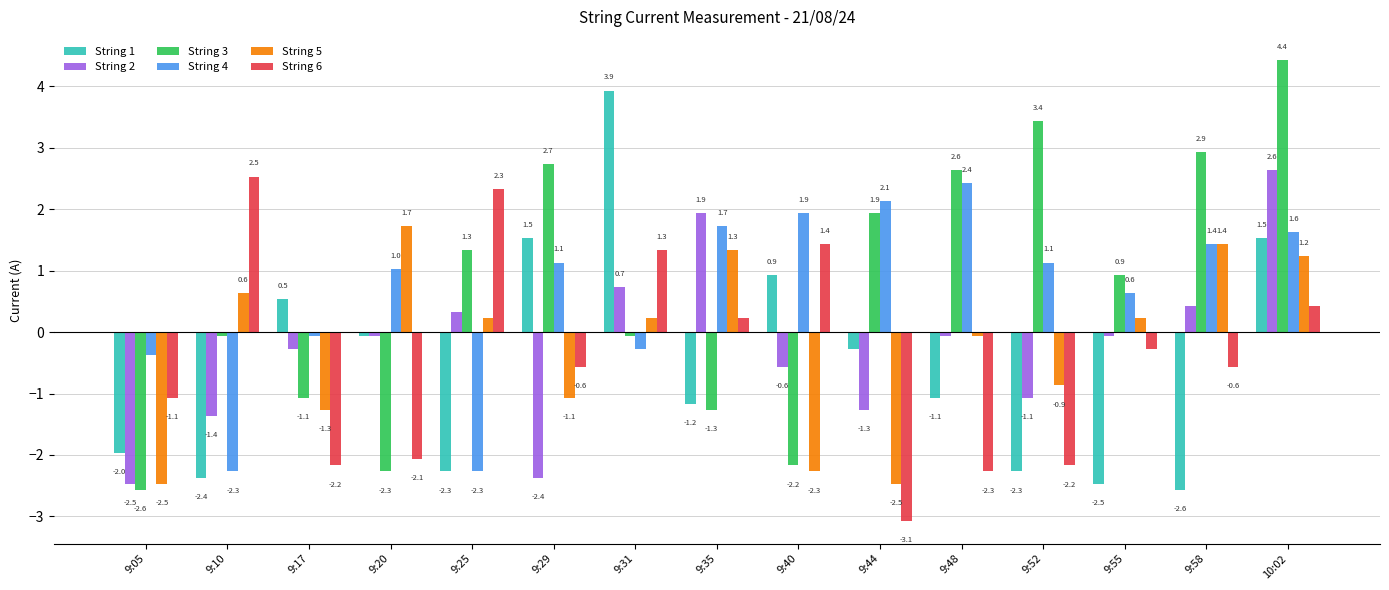

Rank the series at 10:02 from highest to lowest value.

String 3, String 2, String 4, String 1, String 5, String 6